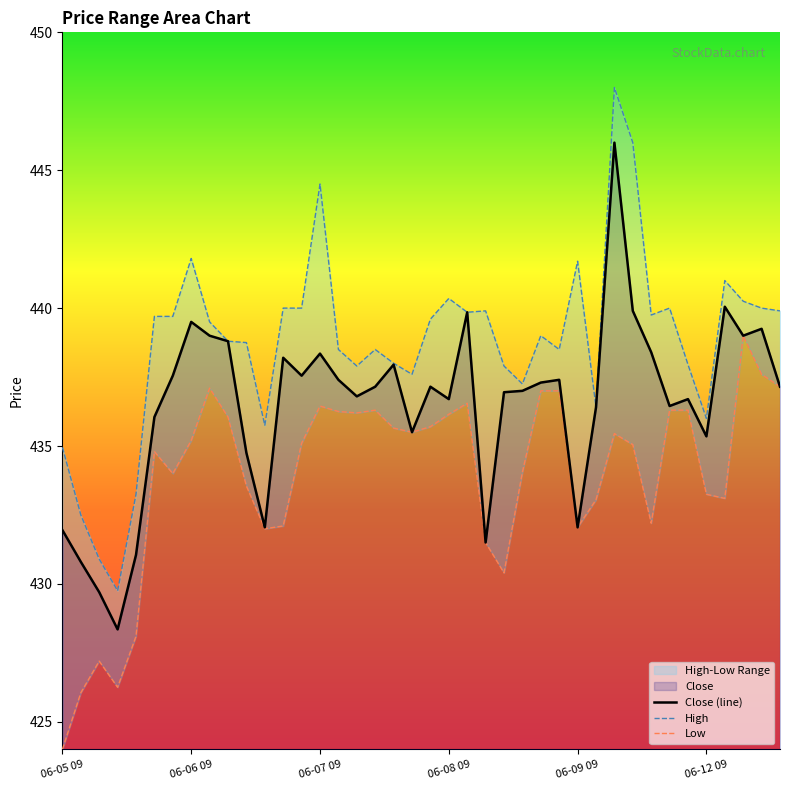

What is the spread (max minus min) of values at 36?

7.9